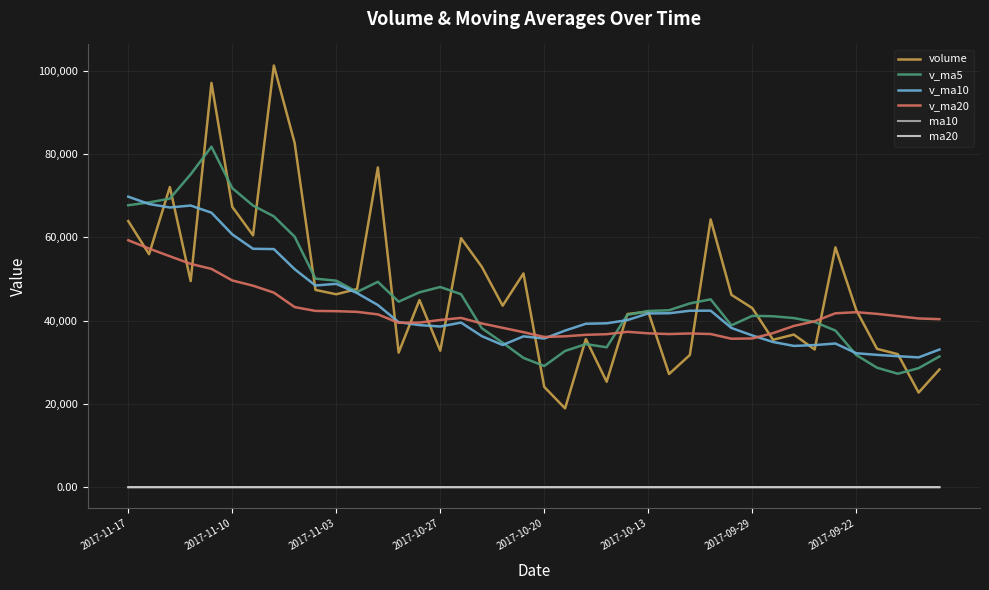

True or false: ma20 and volume intersect in this chart.

False